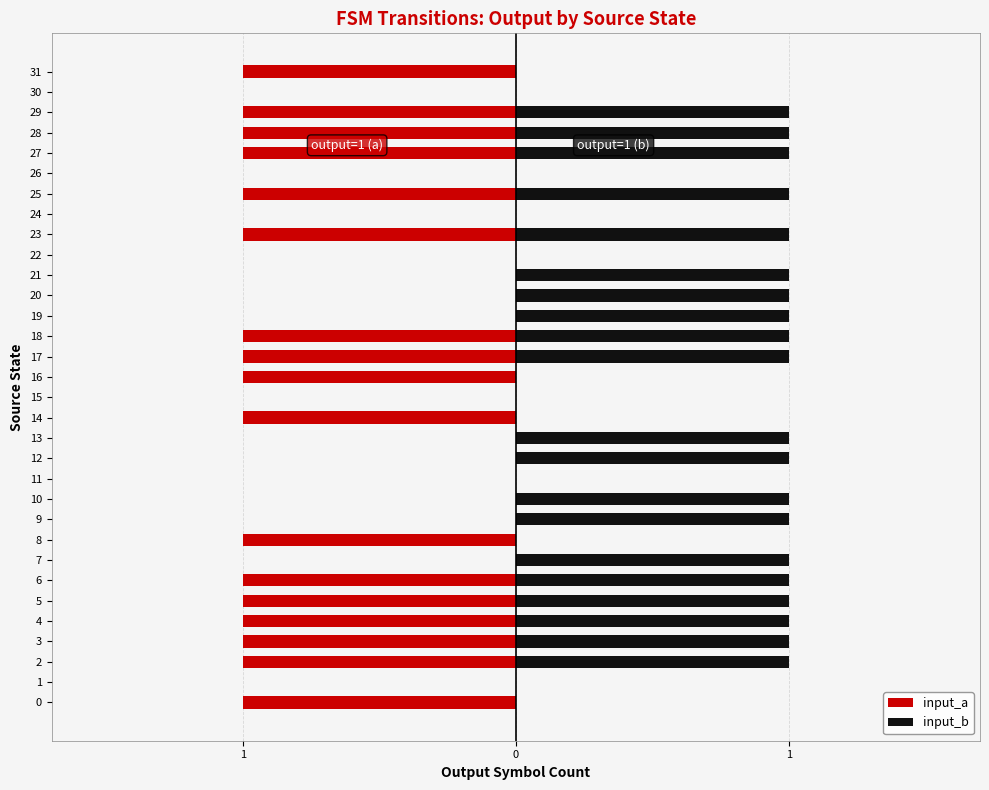

Which label corresponds to the smallest value in the chart?

1